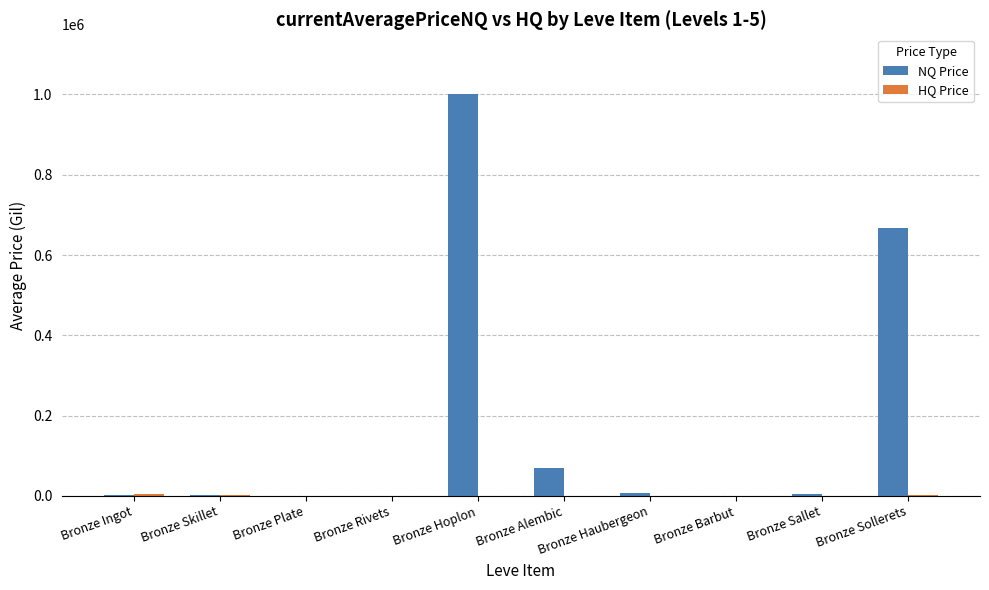

Is it true that NQ Price equals 1827 at Bronze Skillet?

True